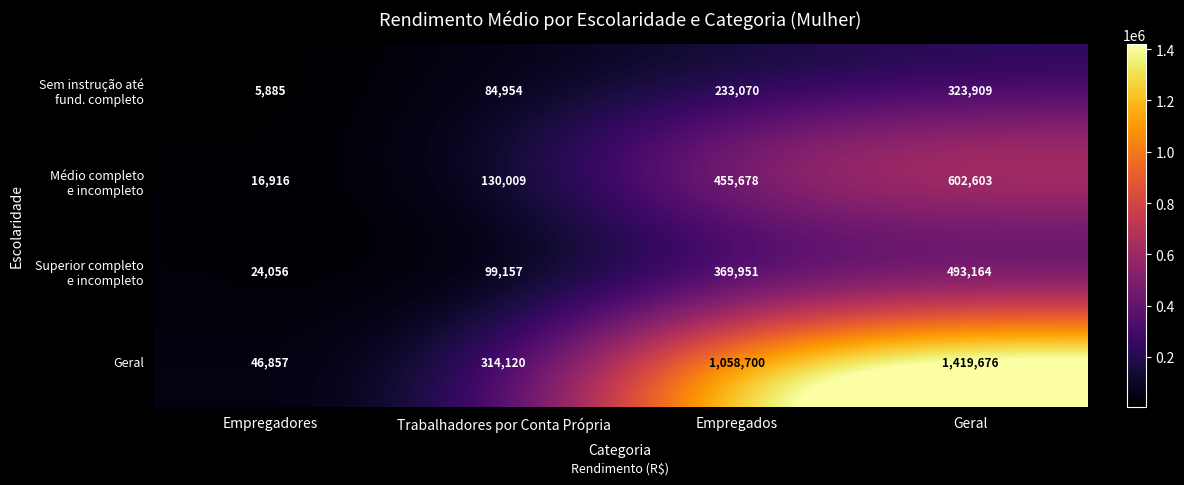

Count the Geral values in the range 314120 to 1419676.

3